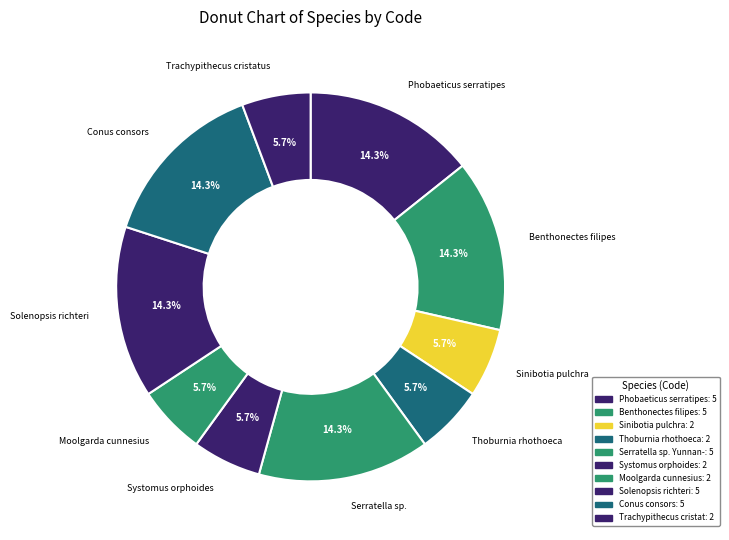

To the nearest percent, what is the average slice percentage?

10%